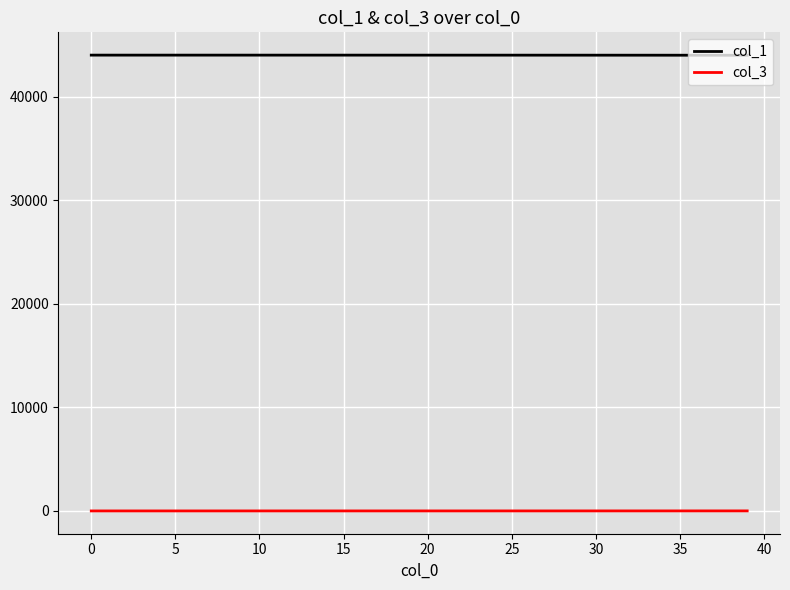

What is the highest value of the col_1 series?

44020.0